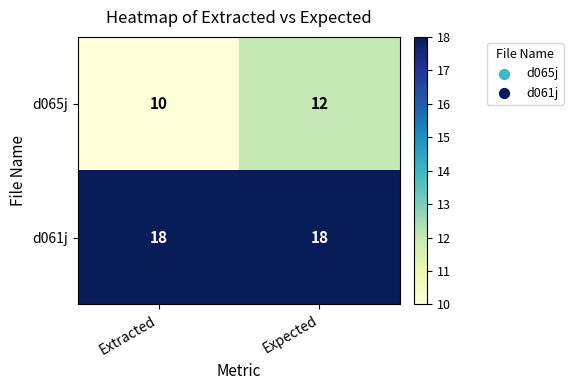

The value of d065j at Extracted is 4. True or false?

False